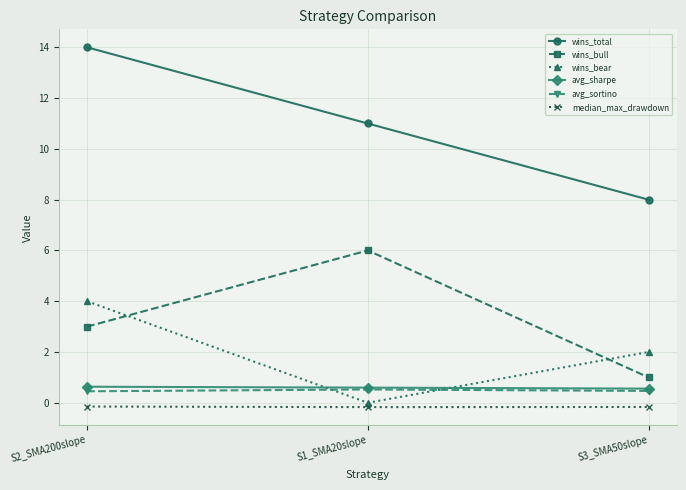

What is the maximum value for wins_total?

14.0